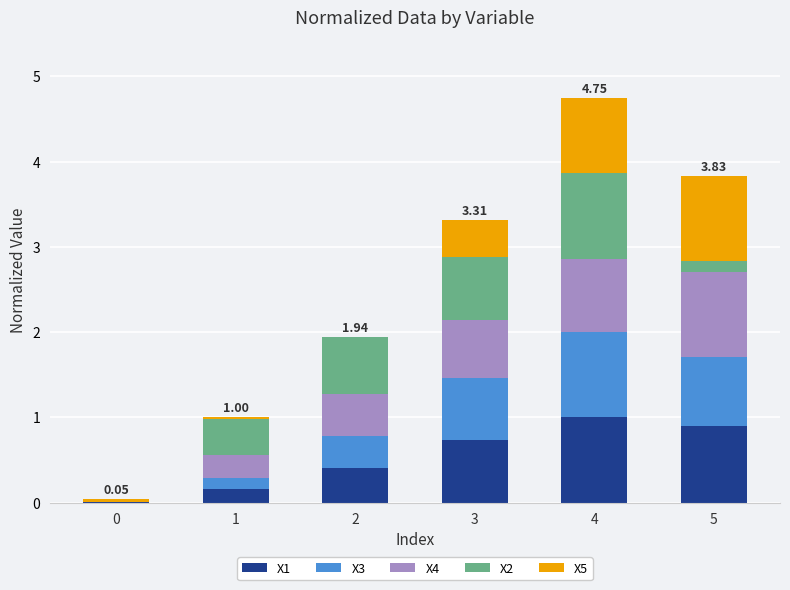

Are the bars horizontal?

No